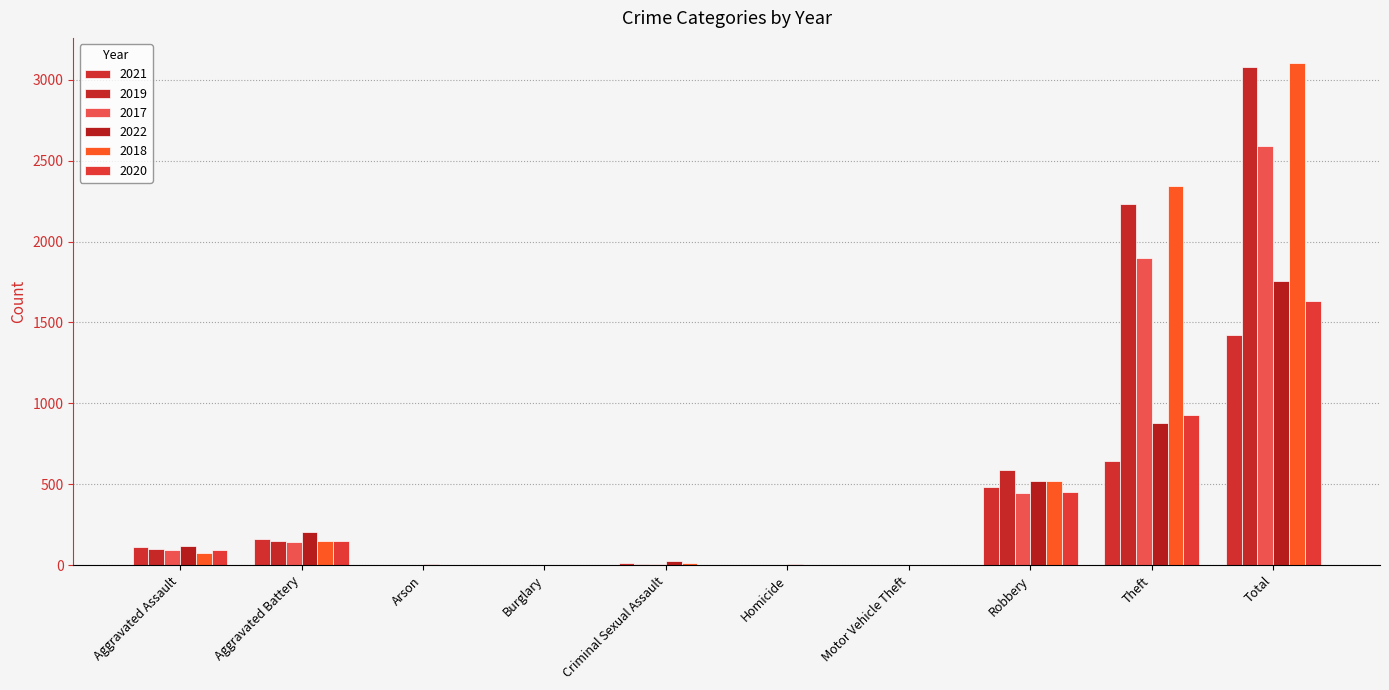

Count the number of data series in this chart.

6